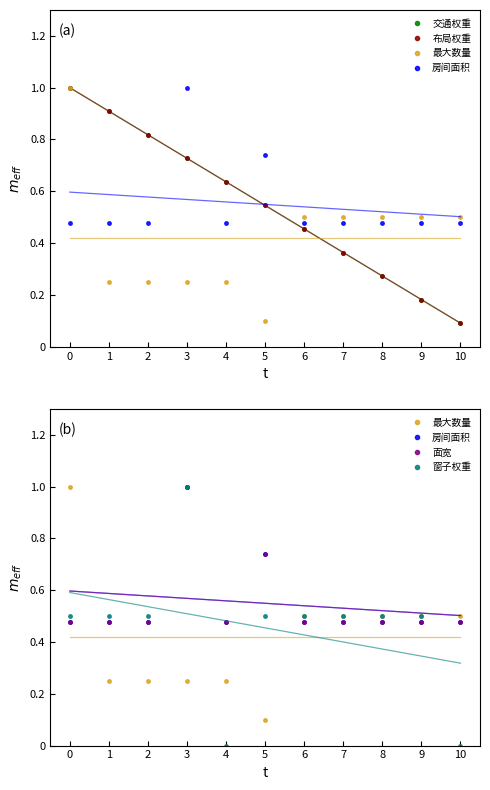

In 窗子权重, how many points are higher than both neighbors (excluding endpoints)?

1